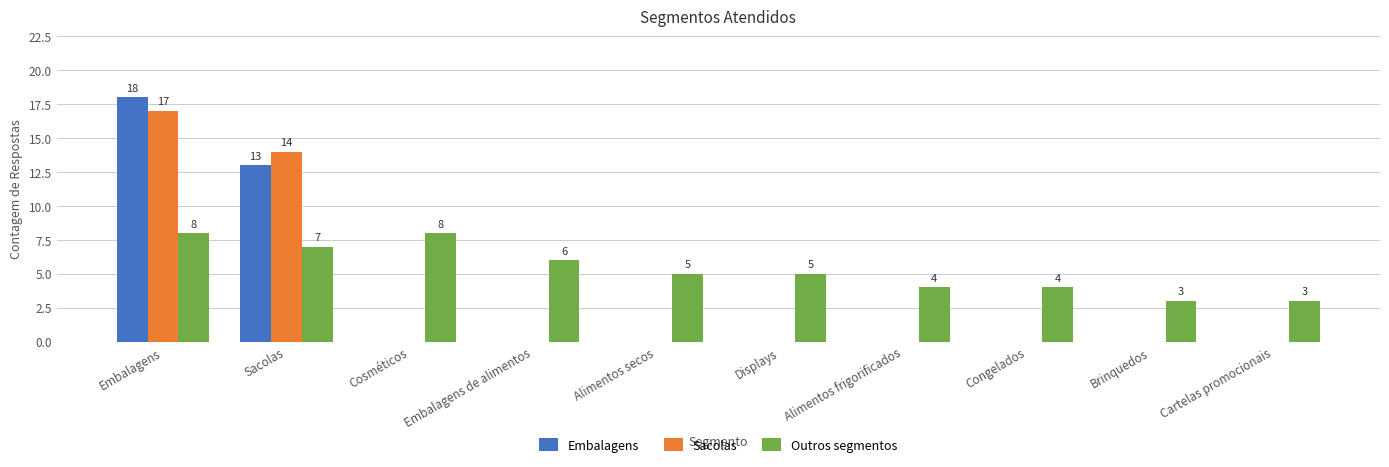

What is the maximum value shown in the chart?

18